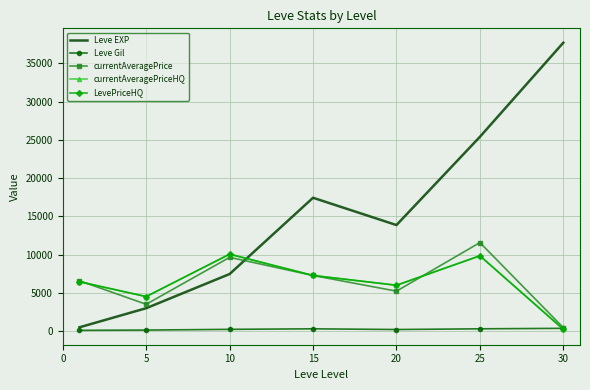

What is the minimum value for Leve EXP?

510.2